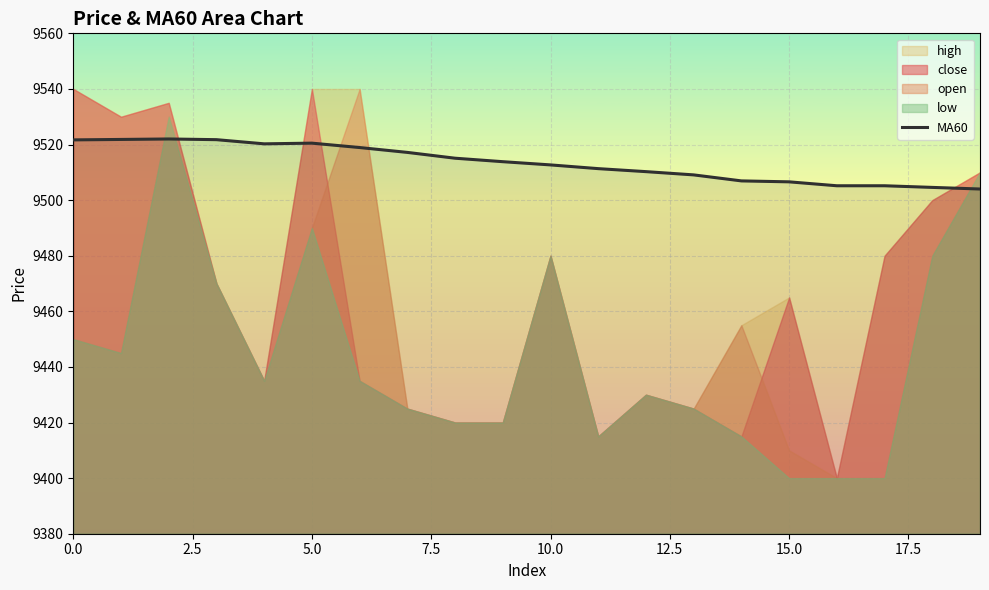

What is the difference between the maximum and minimum values?

18.0